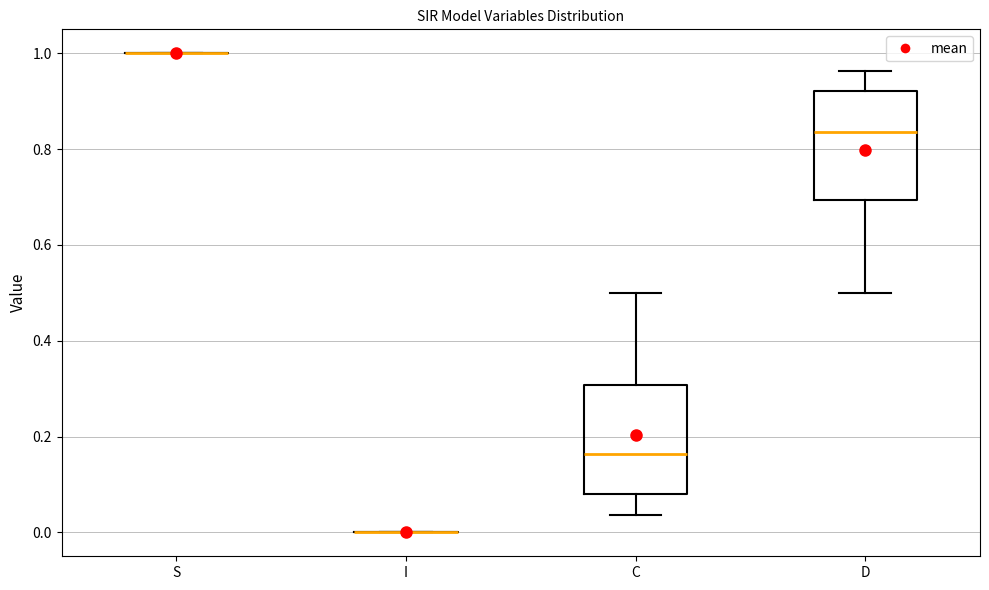

Reading left to right, read every box against the y-axis: the position of its median line, the range the box covers, and the ends of its whiskers. The values are not printed on the chart, so give them approximately, as read against the axis.

S: box collapsed to a line at 1.00, whiskers 1.00 to 1.00
I: box collapsed to a line at 0.00, whiskers 0.00 to 0.00
C: median 0.16, box 0.08 to 0.30, whiskers 0.04 to 0.50
D: median 0.84, box 0.70 to 0.92, whiskers 0.50 to 0.96